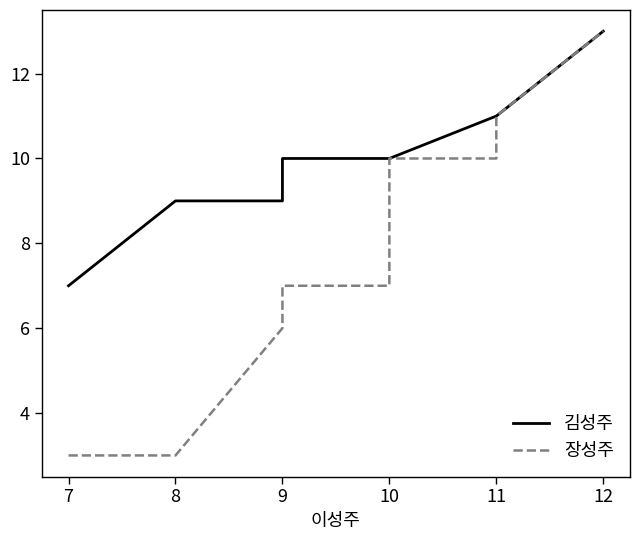

Is the value of 장성주 at 9 greater than the value of 김성주 at 12?

No